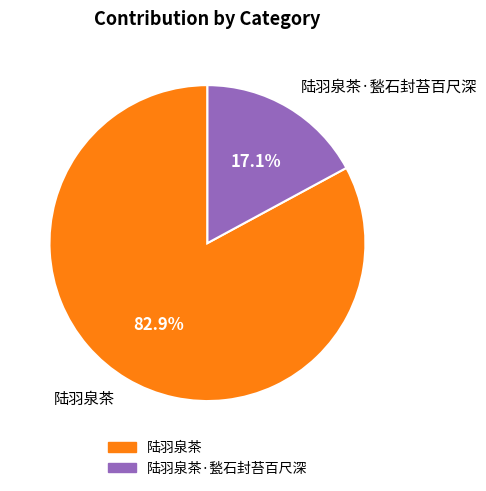

To the nearest percent, what is the difference between the largest and smallest slice percentages?

66%